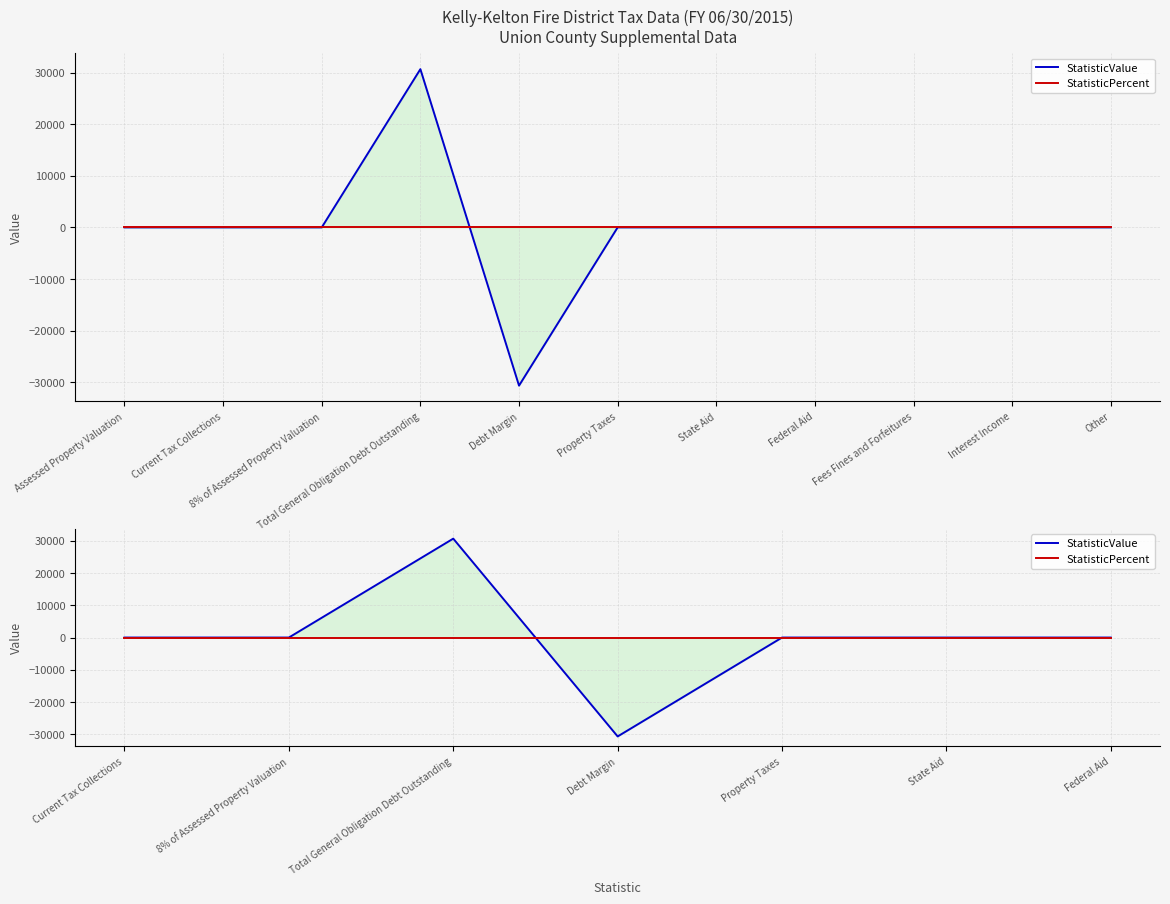

How many series are shown in this chart?

2